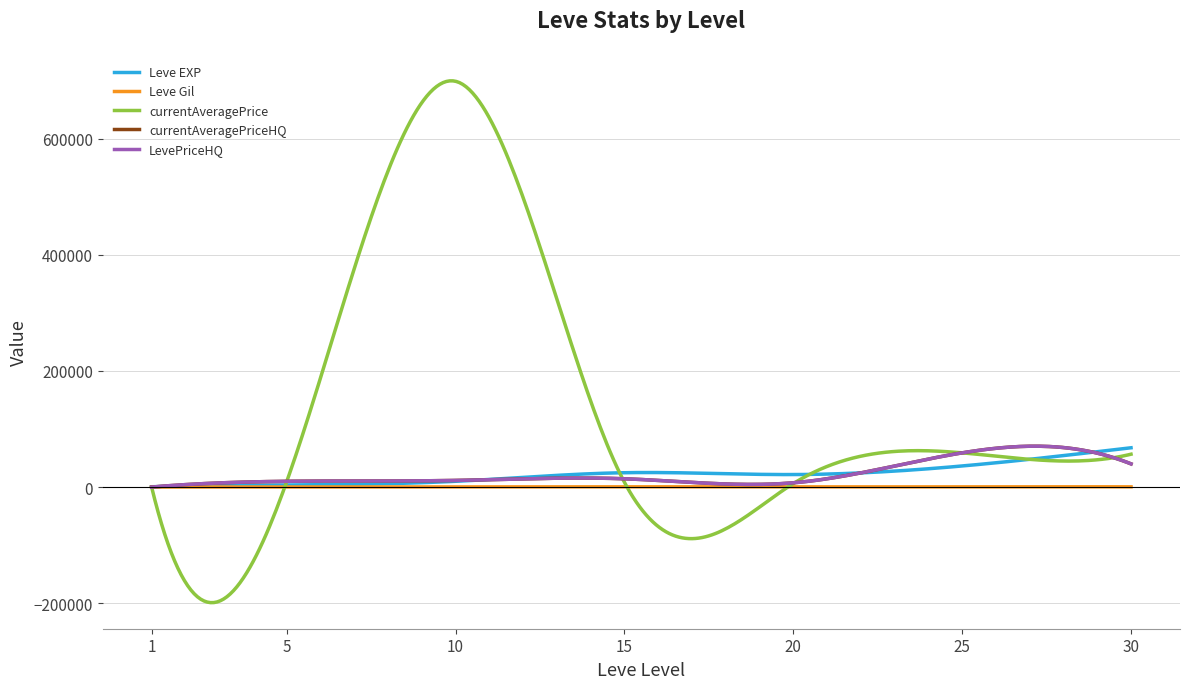

At how many categories does at least one series exceed 634628?

1